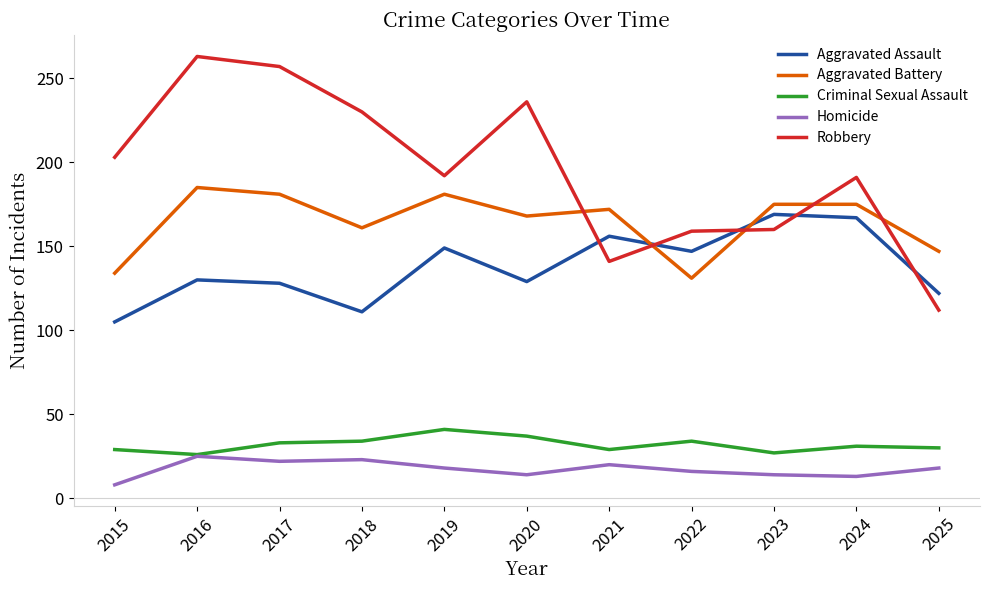

Count the number of data series in this chart.

5